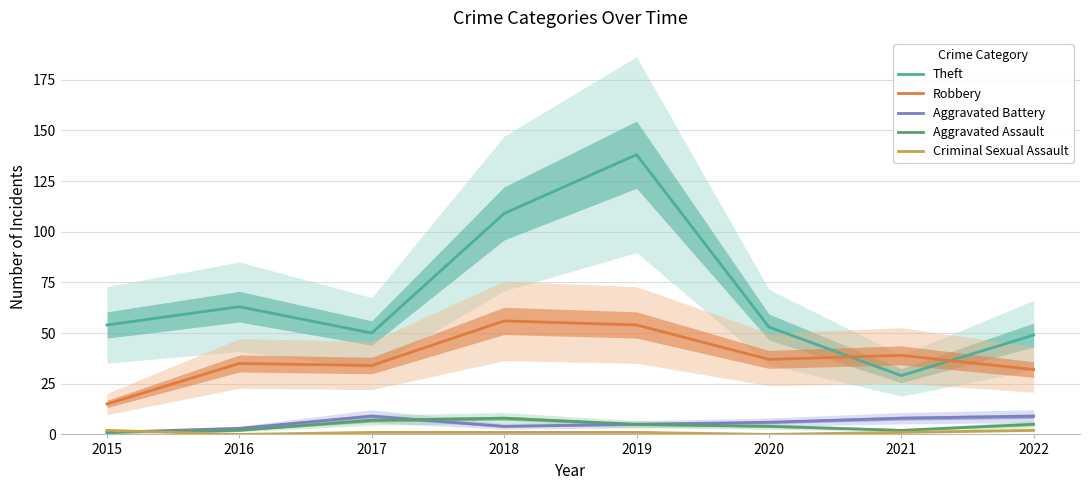

At which category does Theft reach its first local valley?

2017